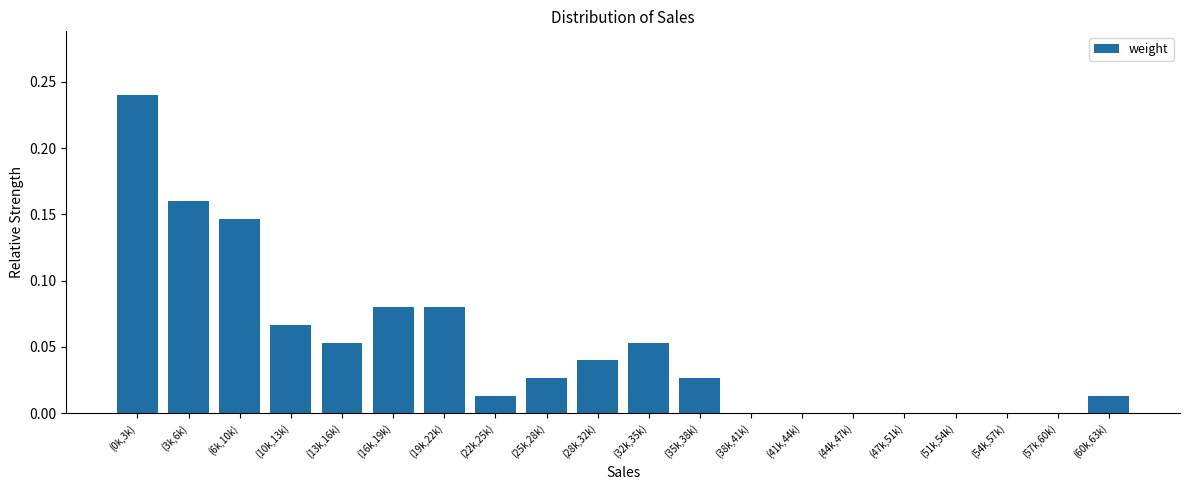

True or false: the data shows 0.1 at (3k,6k).

False